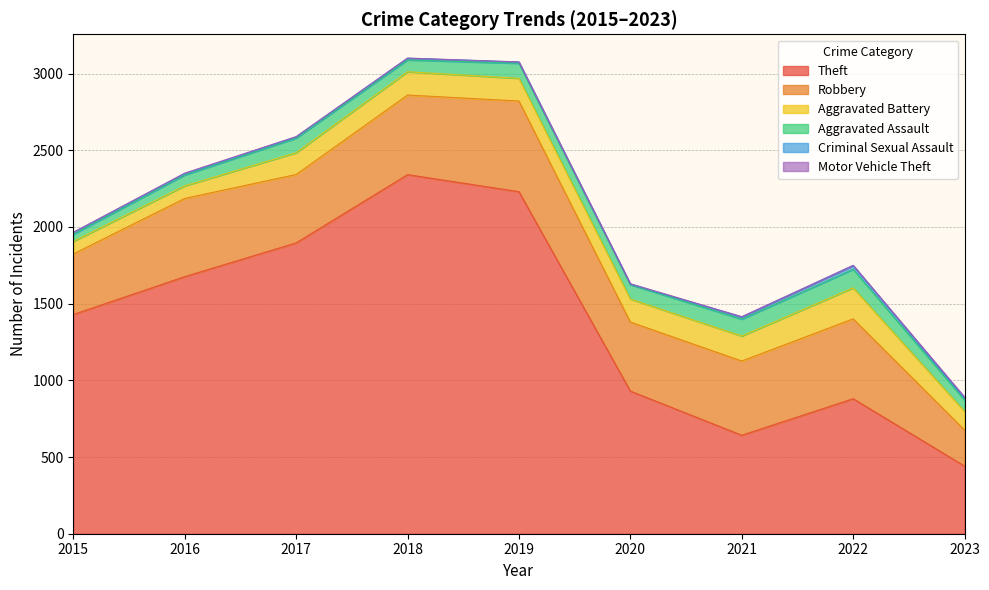

Where does the Criminal Sexual Assault series first go above 11?

2015